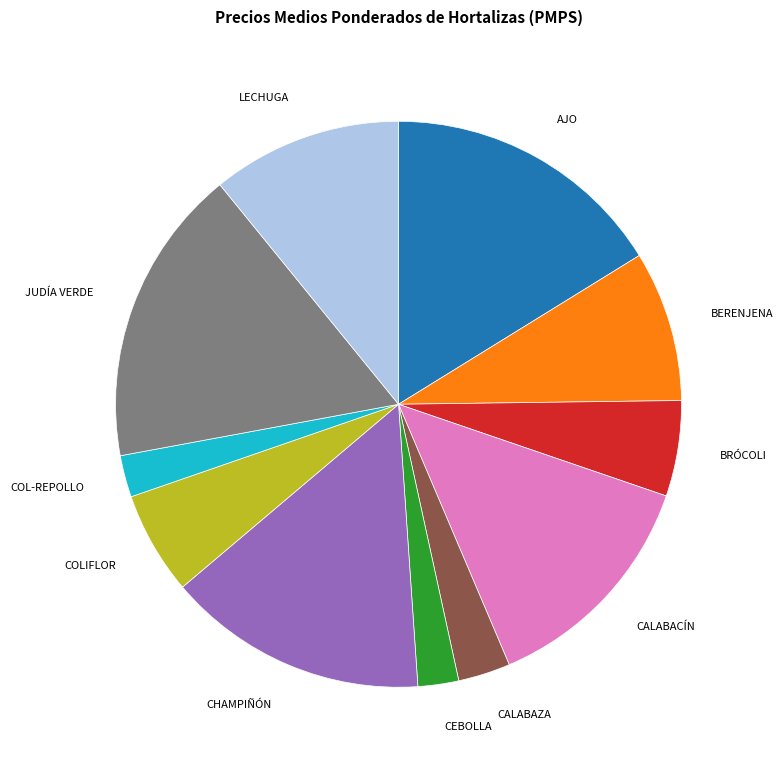

Does any single category account for the majority?

No